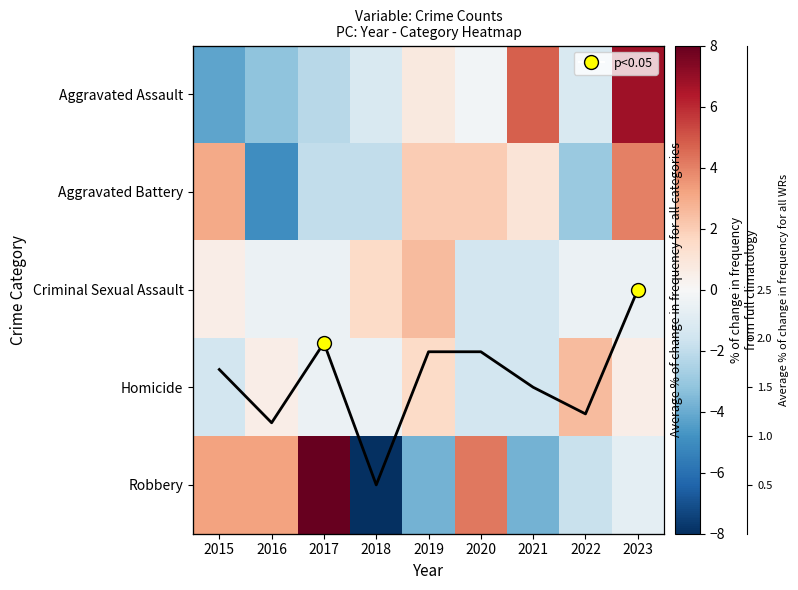

Which series has the widest spread of values?

Robbery